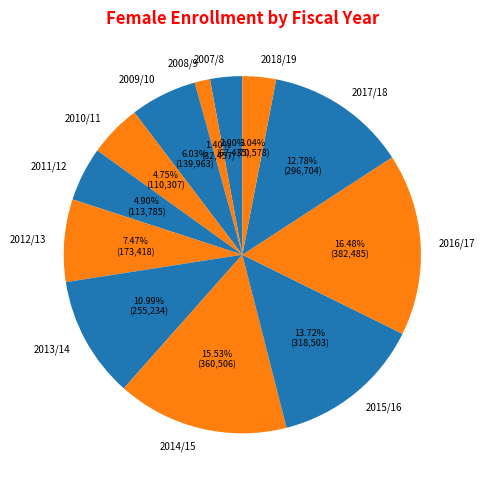

To the nearest percent, what percentage of the pie is 2013/14?

11%